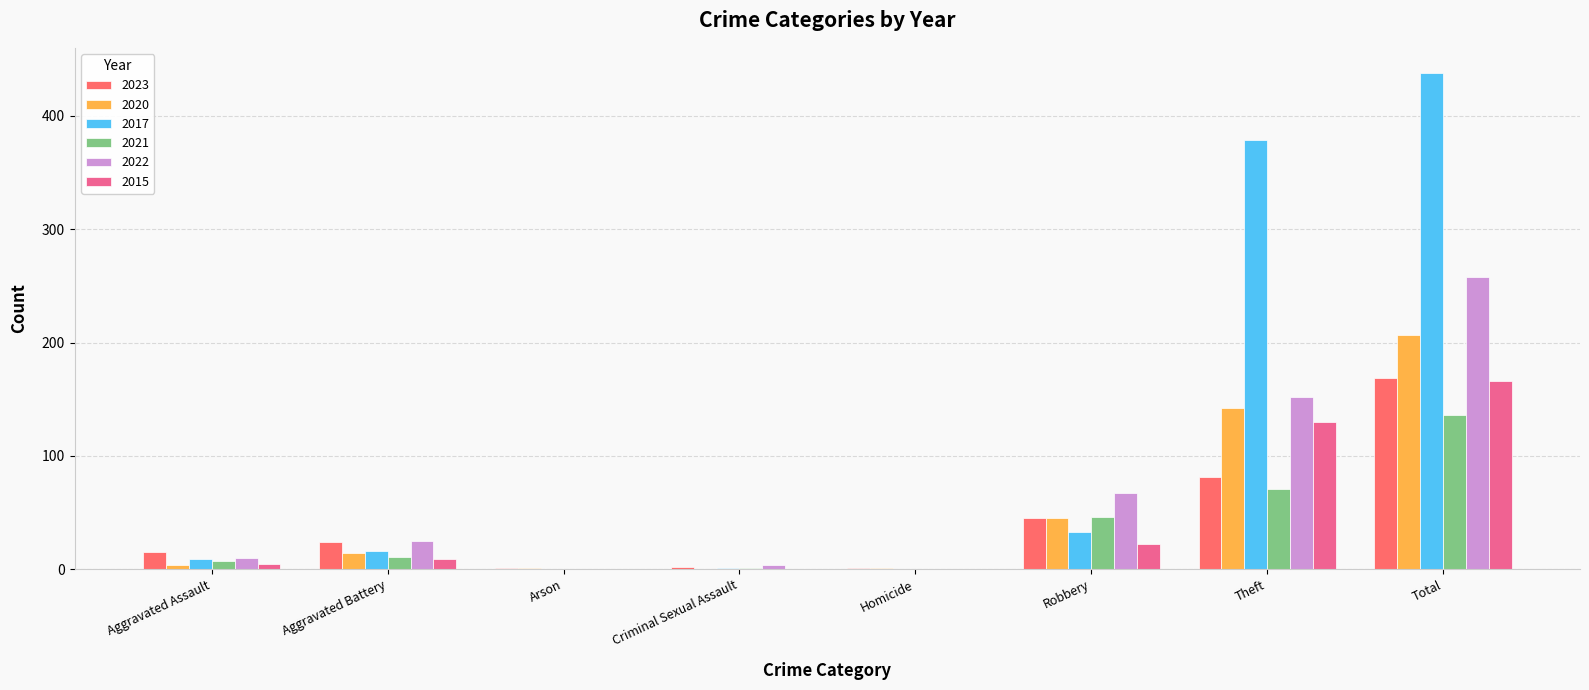

How many categories are shown in the chart?

8